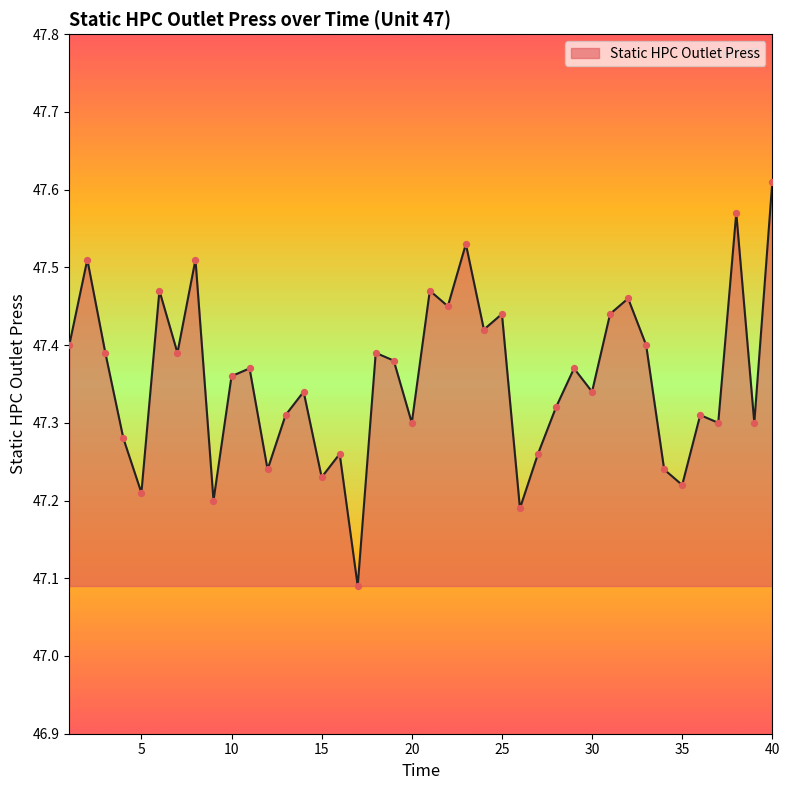

What is the difference between the maximum and minimum values?

0.5